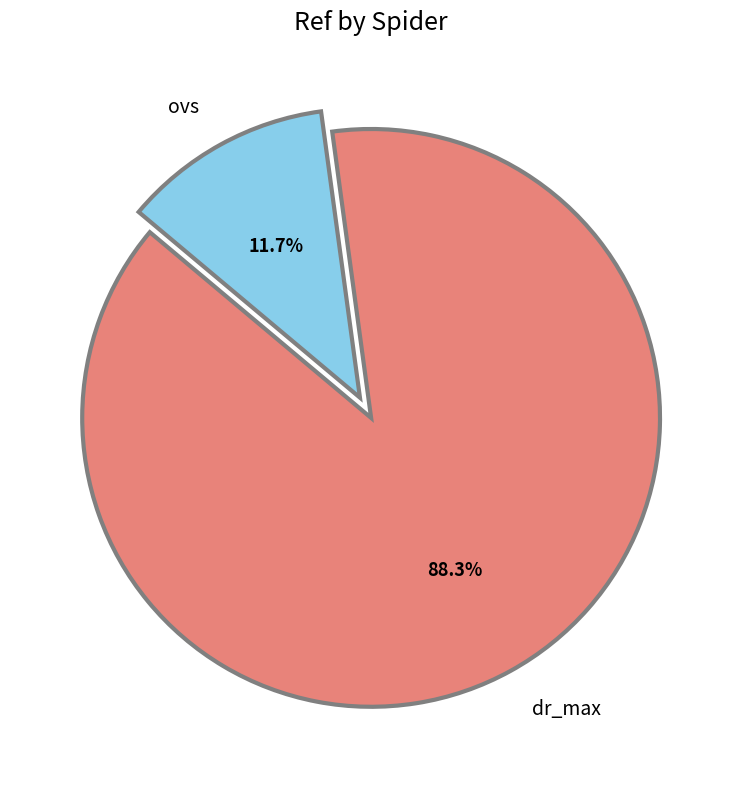

What is the smallest slice in the pie chart?

ovs